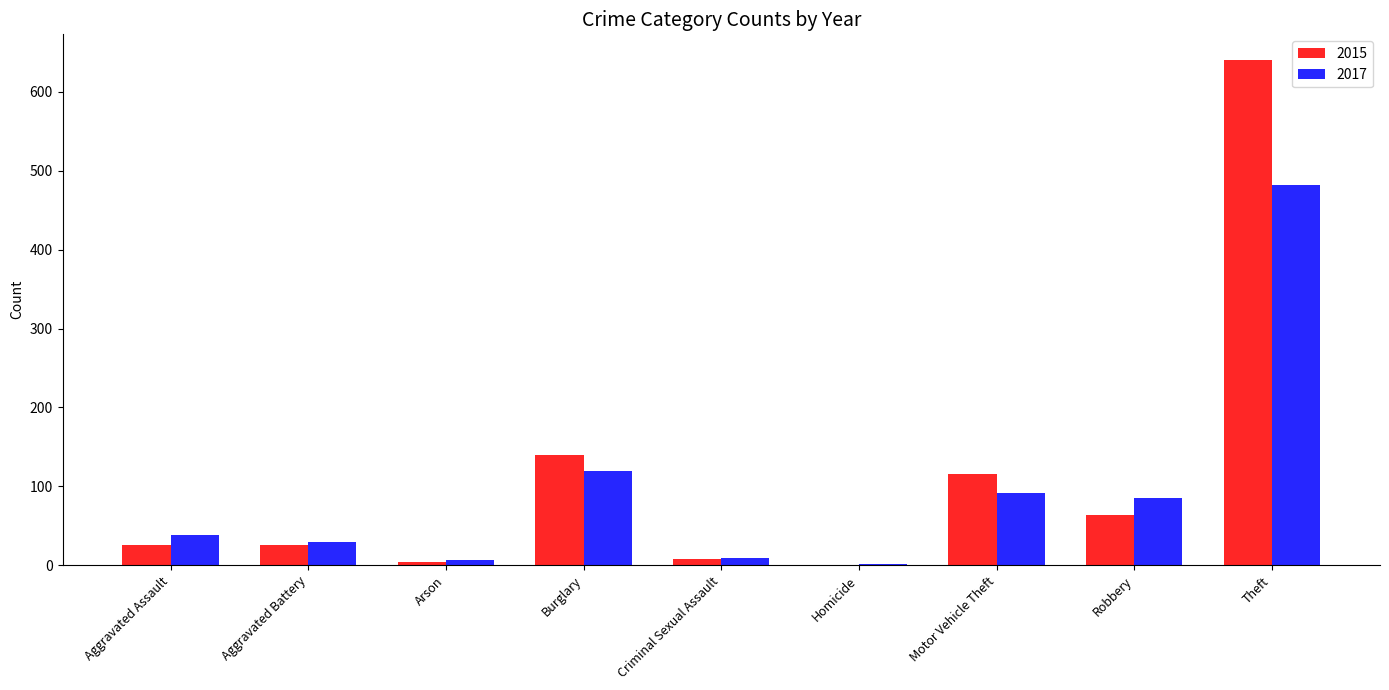

What value does the 2015 series have at Motor Vehicle Theft?

115